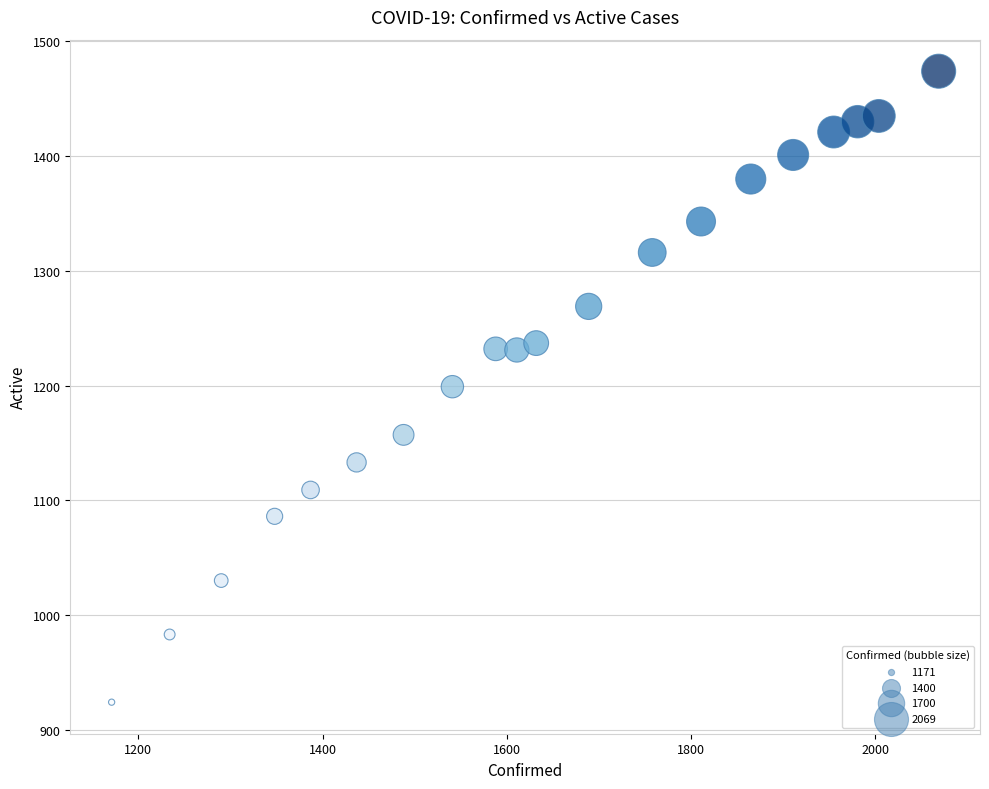

What is the range of Y values (max minus min)?

550